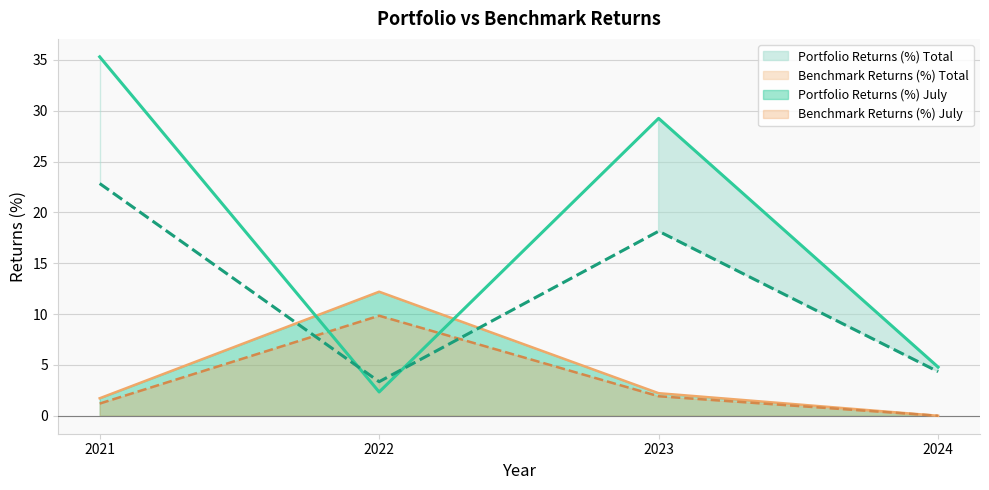

True or false: Benchmark Returns (%) July has more than 1 interior local peaks.

False